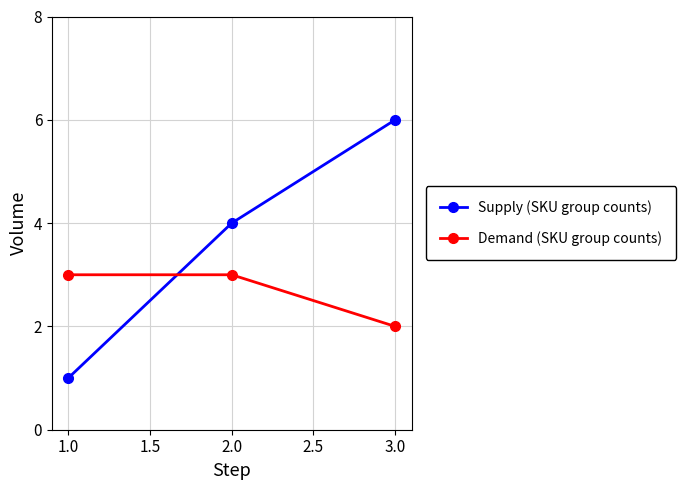

How many data points does each series have?

3